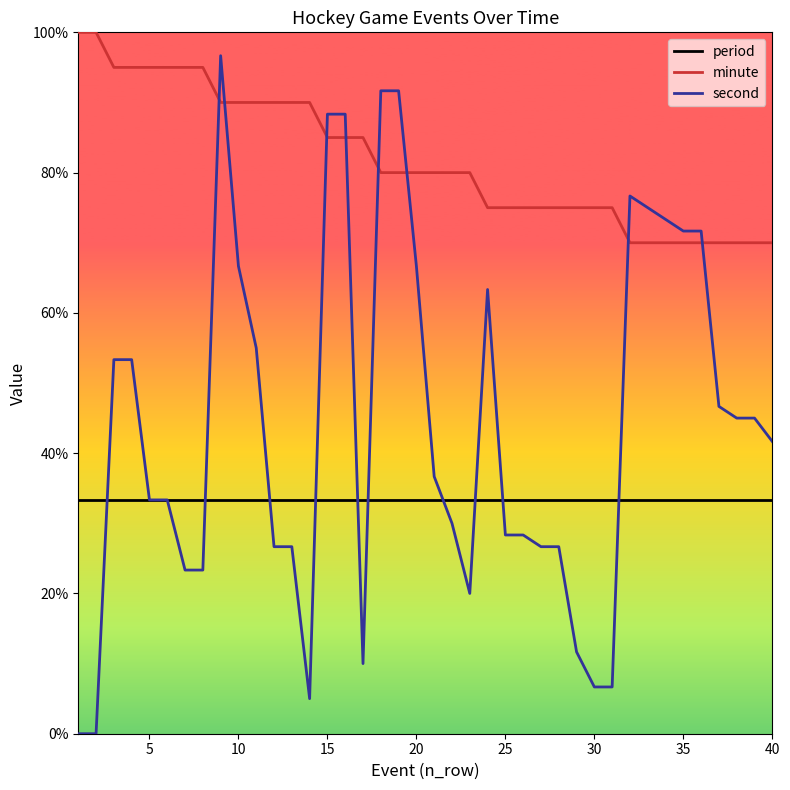

Rank the series by their average value, from lowest to highest.

period, second, minute